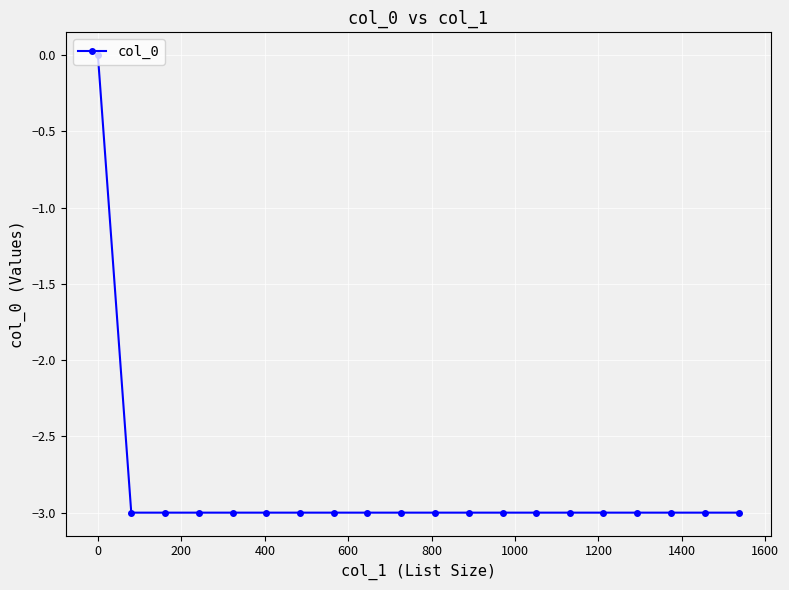

What is the value of the 12th point from the left?

-3